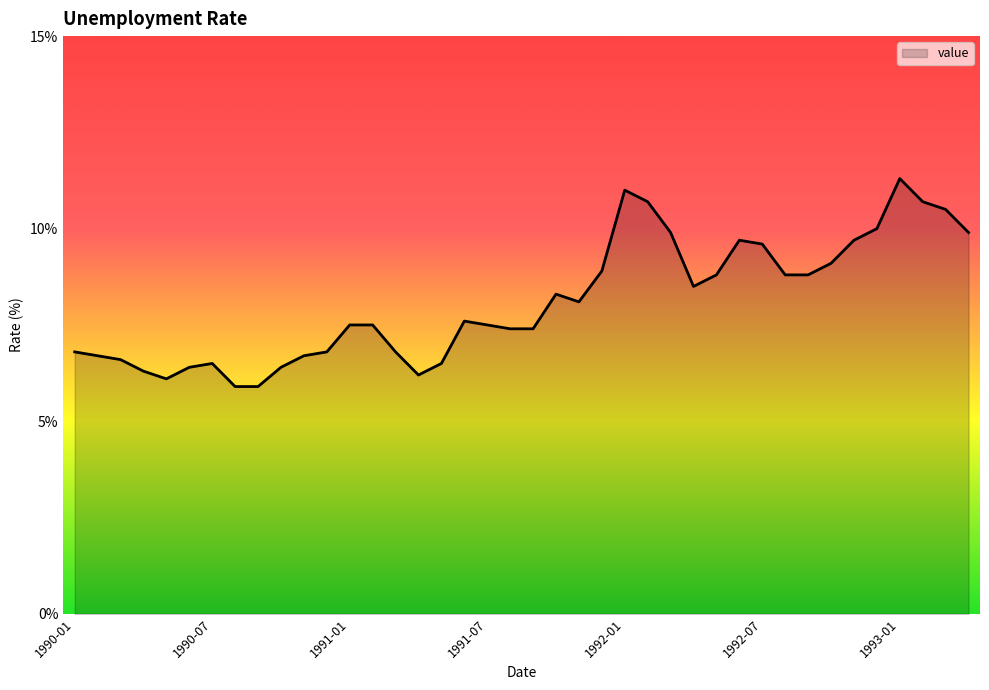

What is the difference between the maximum and minimum values?

5.4